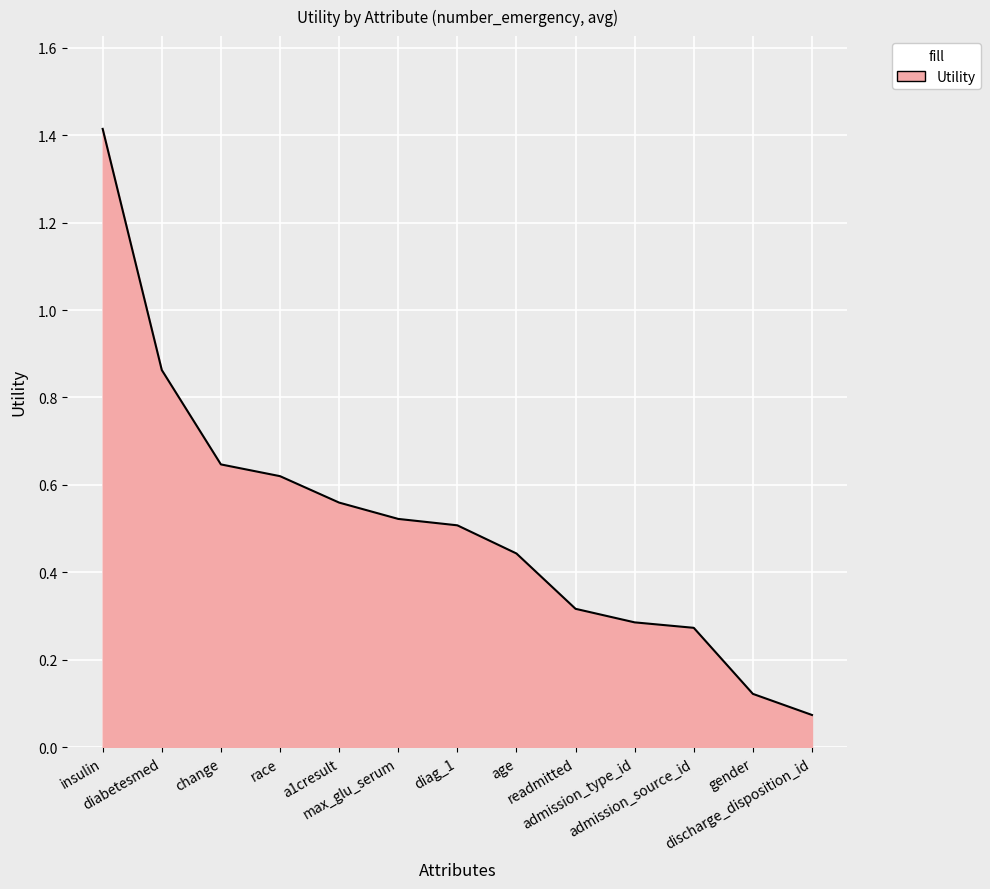

What is the change in value from diabetesmed to max_glu_serum?

-0.3